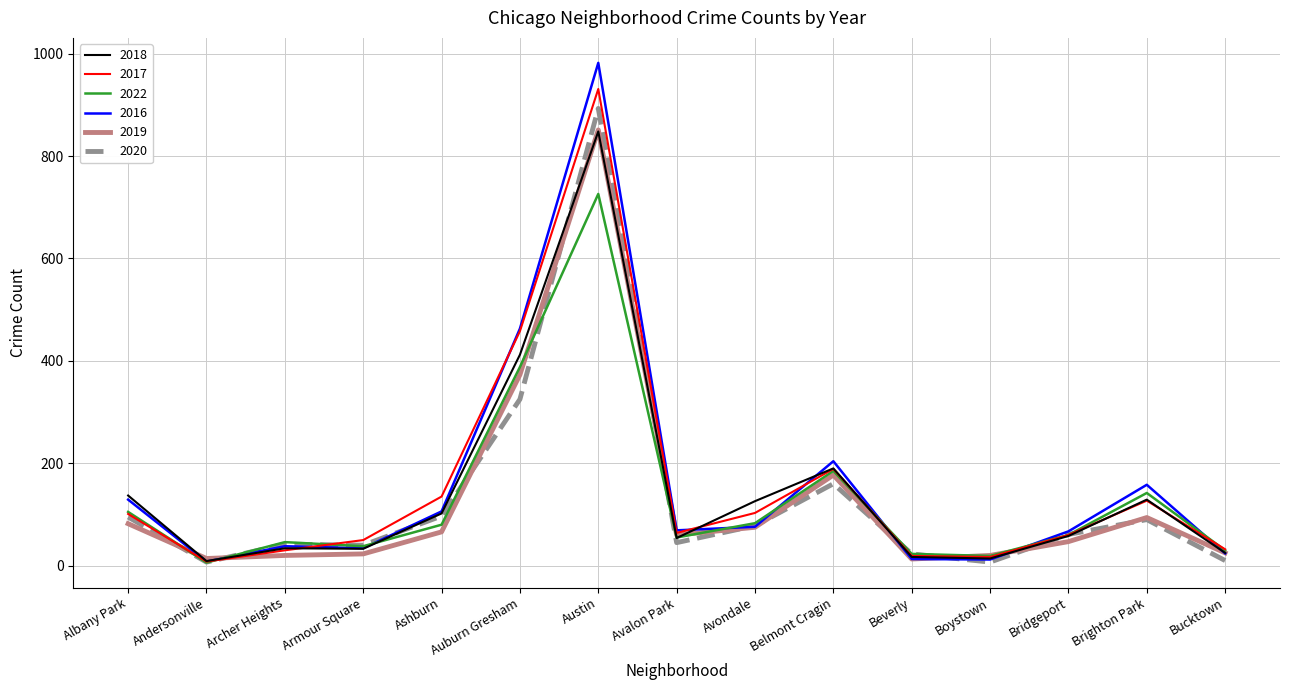

What is the average value of the 2019 series?

129